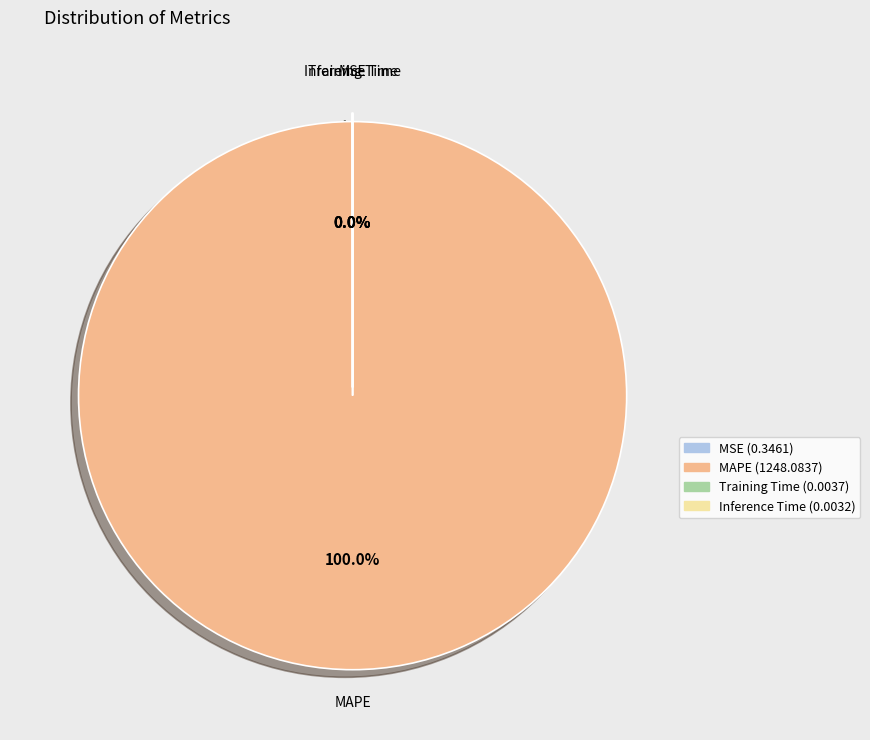

Is there any slice that represents more than half of the pie?

Yes